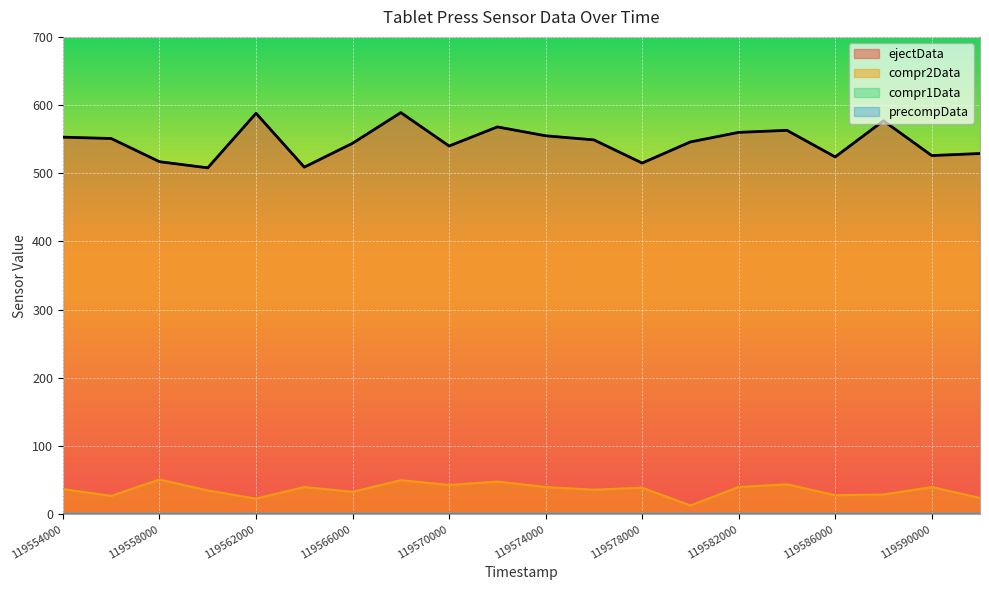

Which series changed the most between 119566000 and 119588000?

ejectData